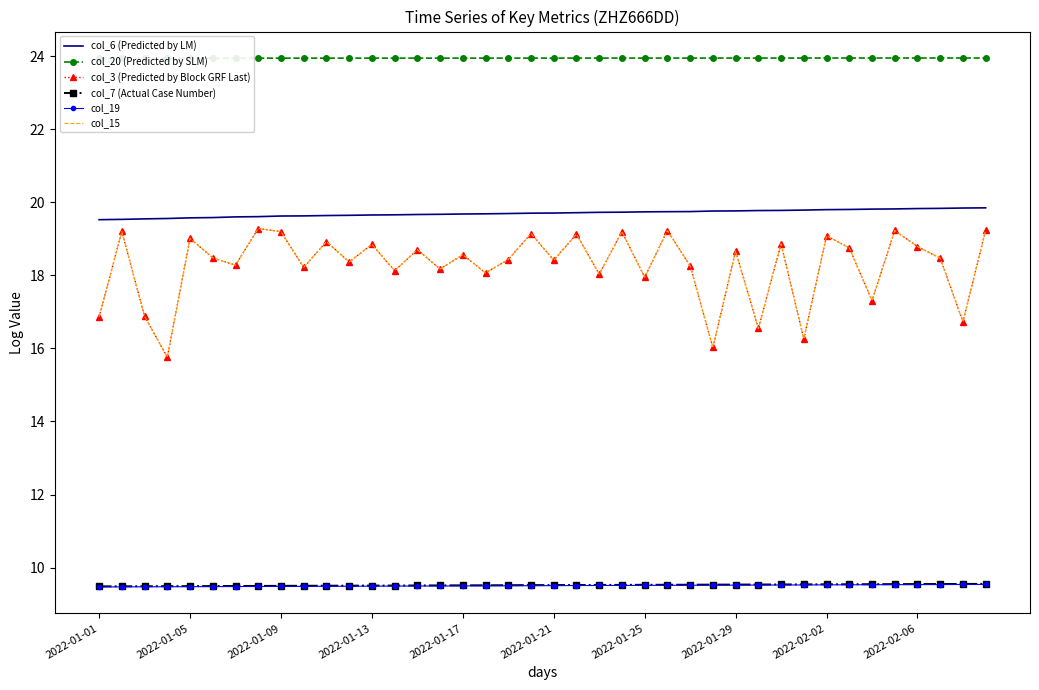

How many categories are shown in the chart?

40